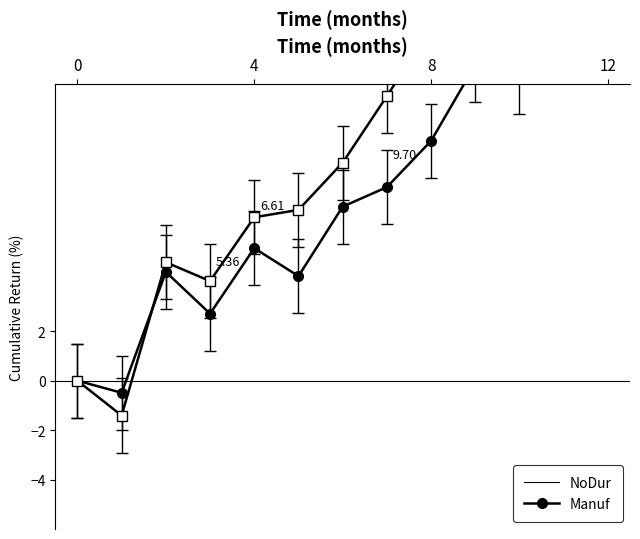

How many values in Manuf are below zero?

1